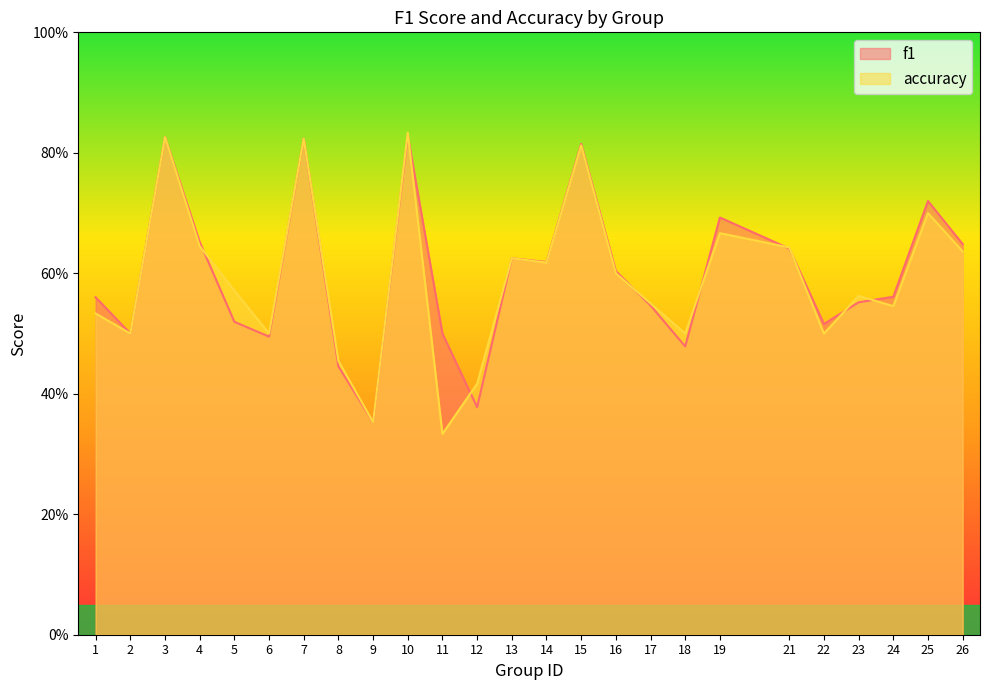

List the labels in order of f1 value, smallest first.

9, 12, 8, 18, 6, 2, 11, 22, 5, 17, 23, 1, 24, 16, 14, 13, 21, 26, 4, 19, 25, 15, 7, 3, 10